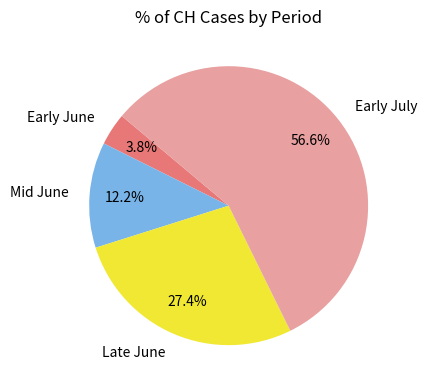

Which slice is the largest?

Early July